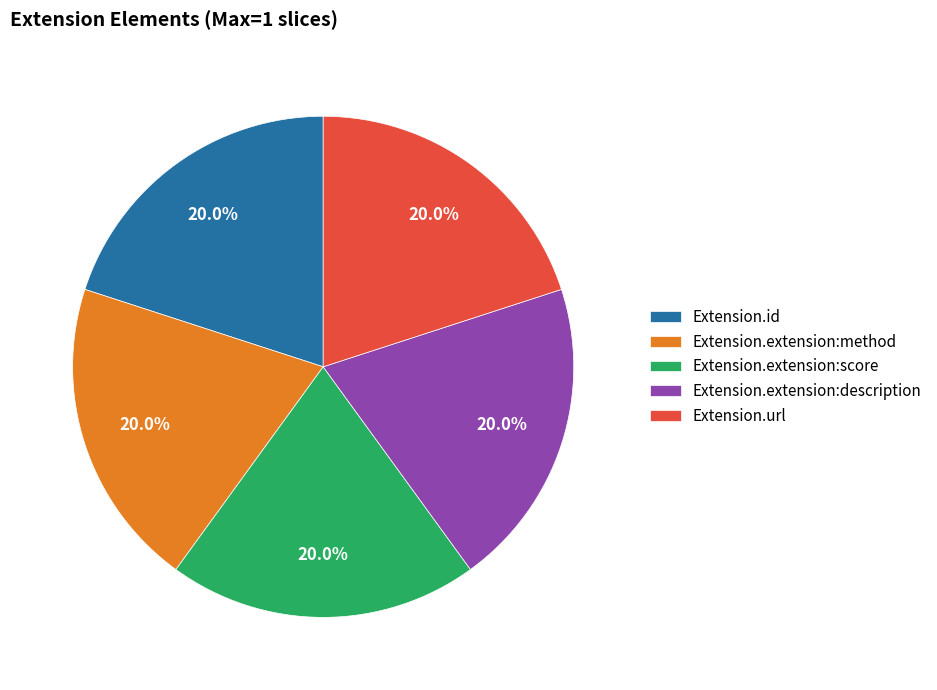

Do Extension.id and Extension.extension:method together represent more than half of the pie?

No